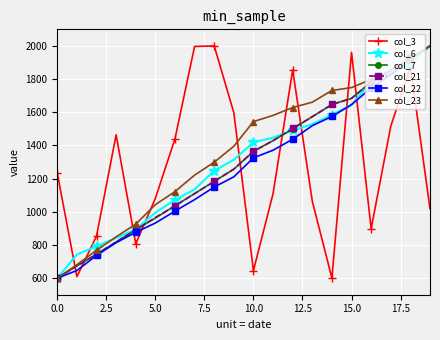

True or false: col_3 has more than 0 interior local peaks.

True